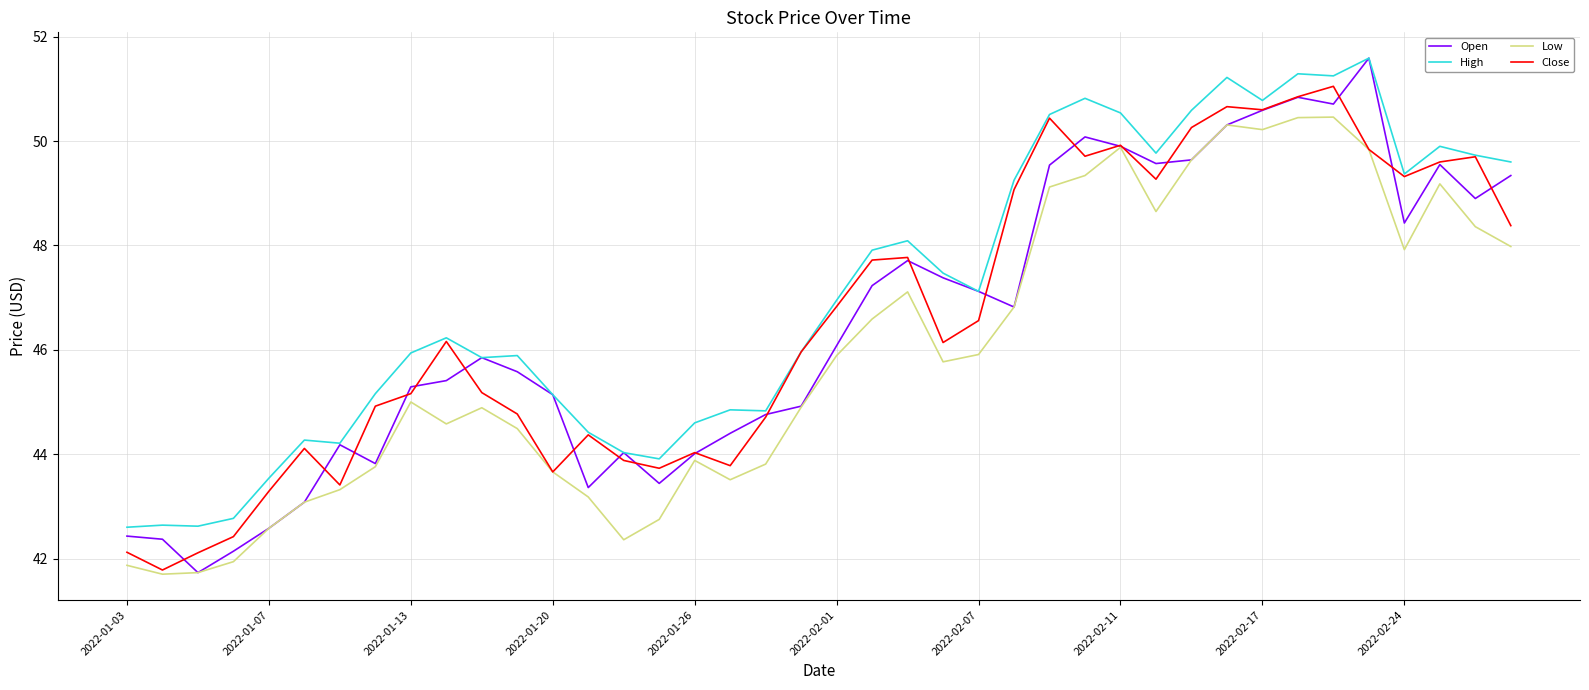

Which series has the largest total across all categories?

High